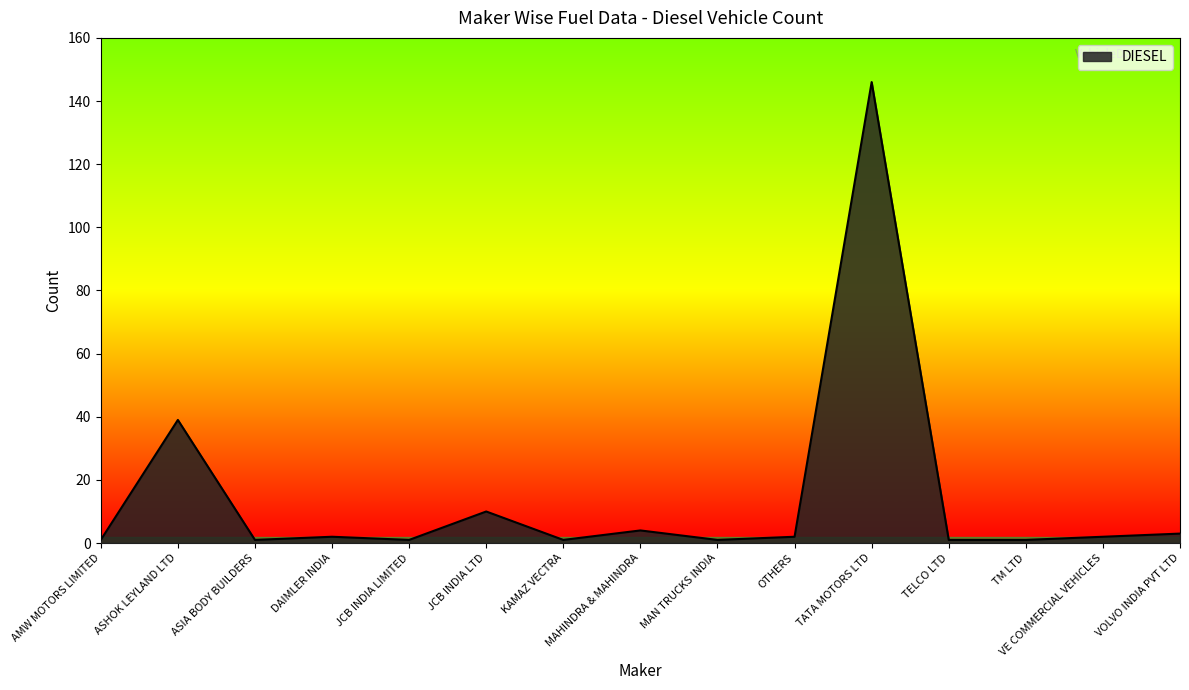

The value at ASHOK LEYLAND LTD is 39. True or false?

True